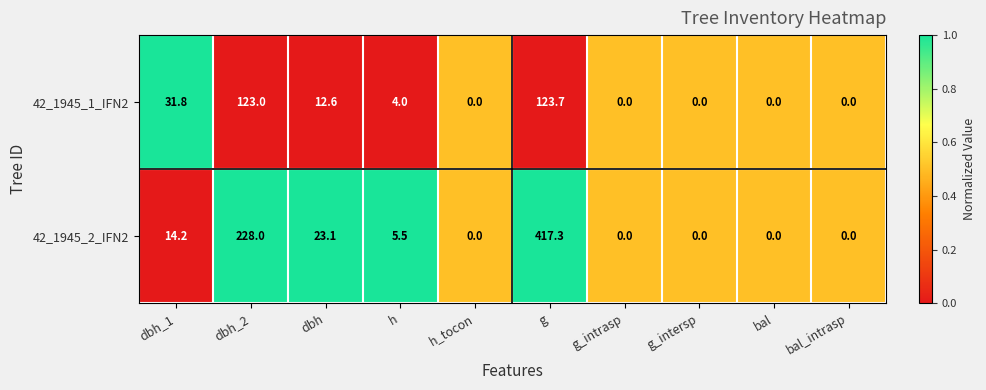

At which category does the chart reach its peak across all series?

g